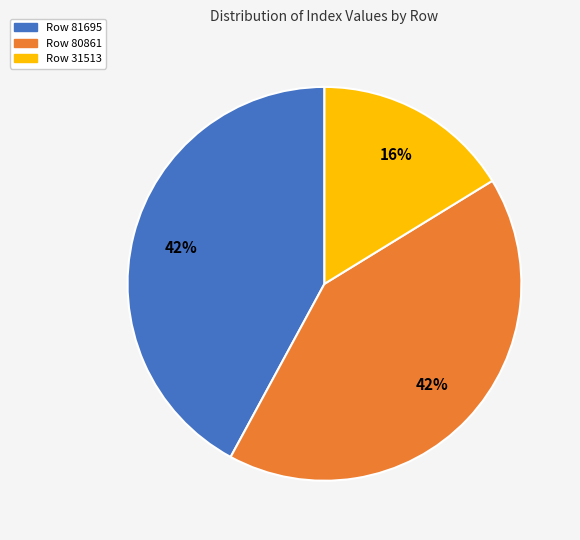

Is Row 80861 the majority of the pie?

No